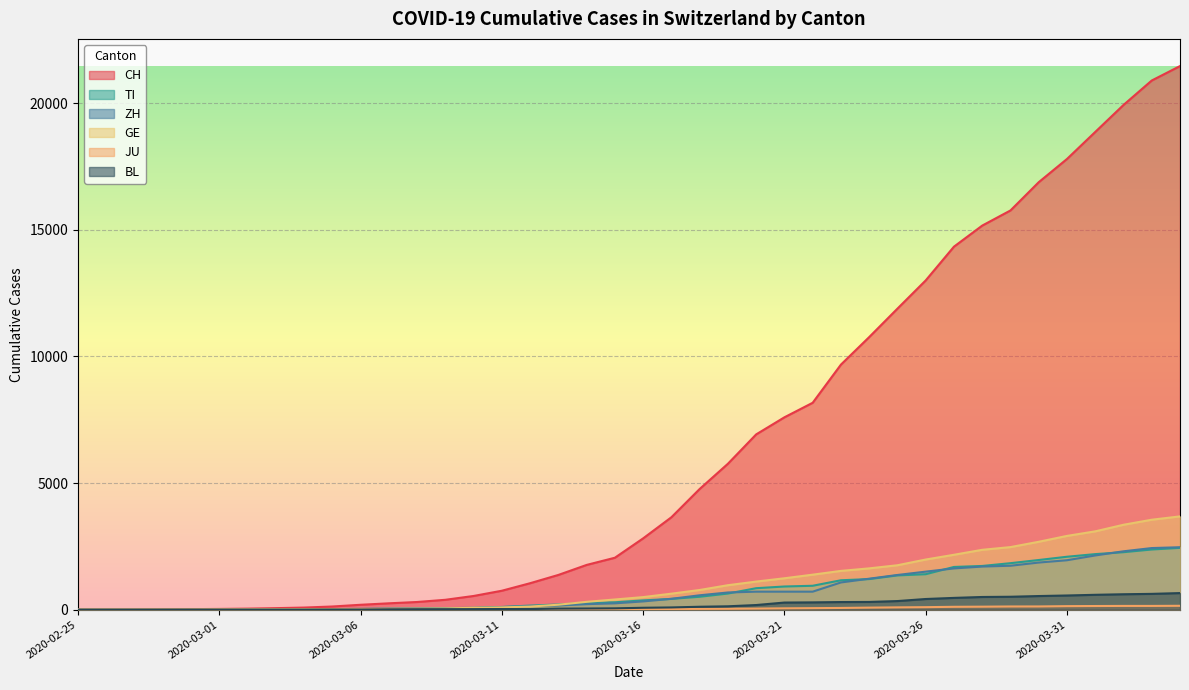

Count the number of data series in this chart.

6